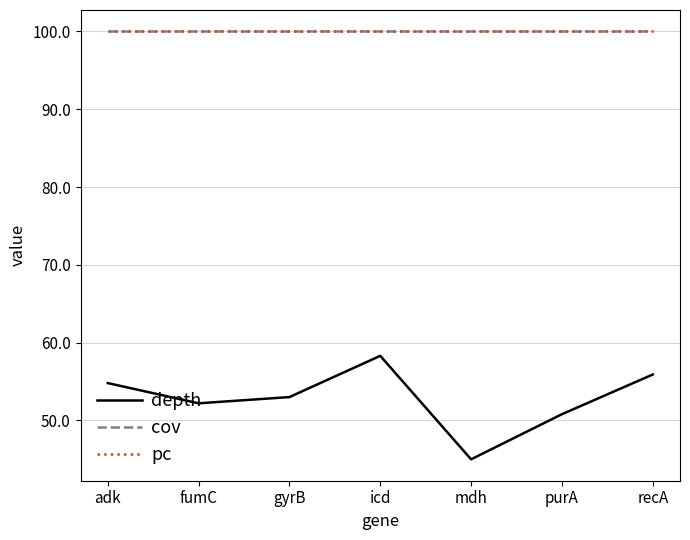

List the labels in order of cov value, smallest first.

adk, fumC, gyrB, icd, mdh, purA, recA